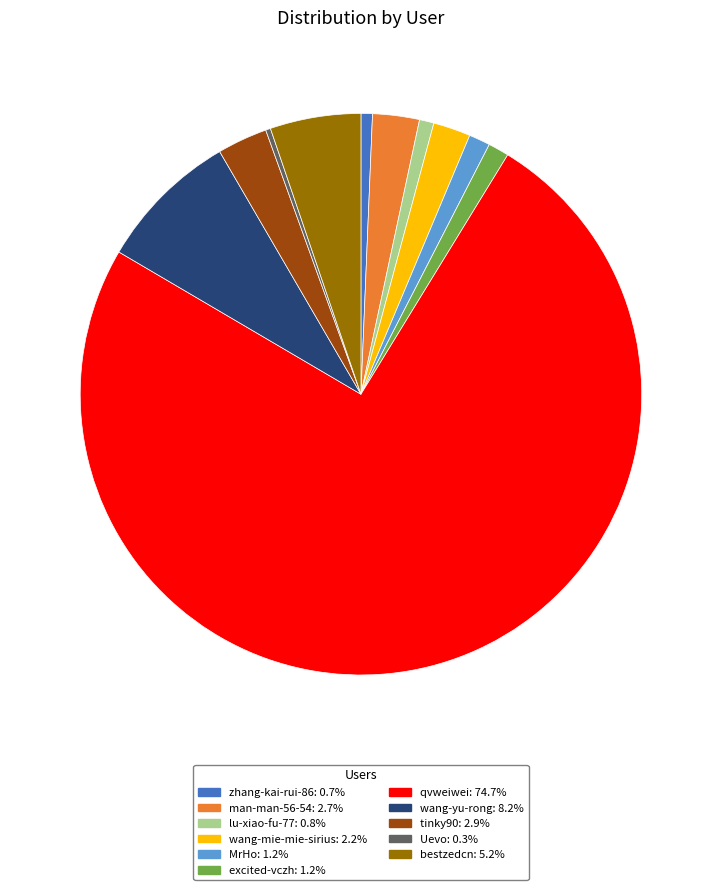

Is it true that excited-vczh is 13% of the pie?

False